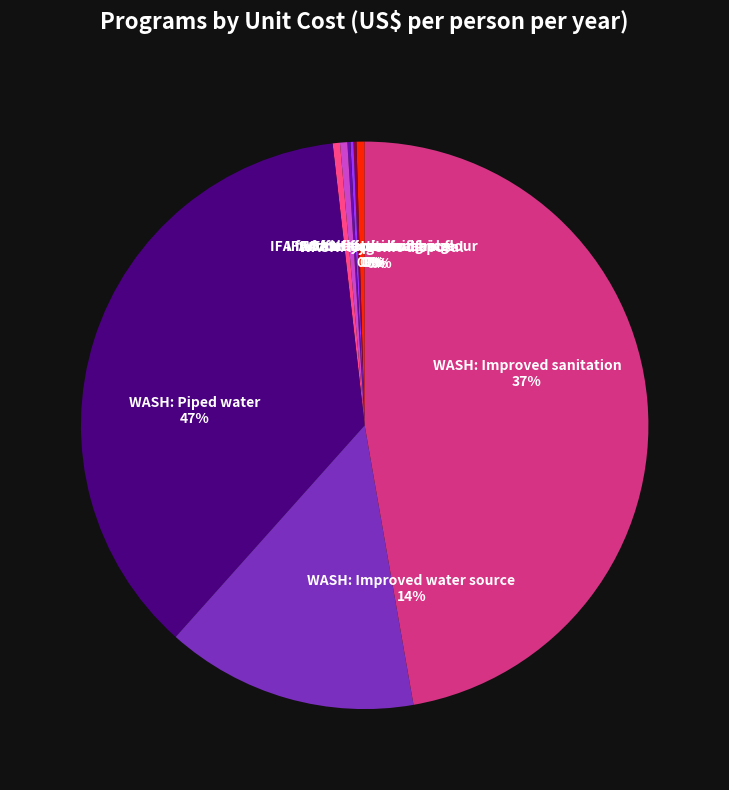

What is the change in value from IFA fortification of rice to WASH: Hygenic disposal?

+0.6